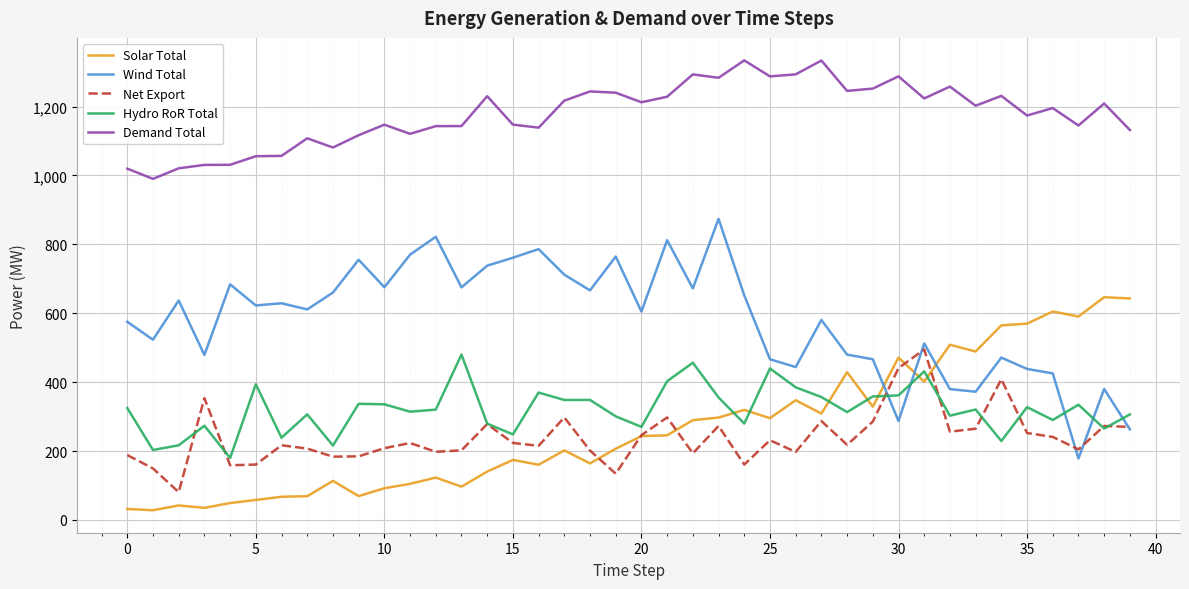

Which series has the largest total across all categories?

Demand Total